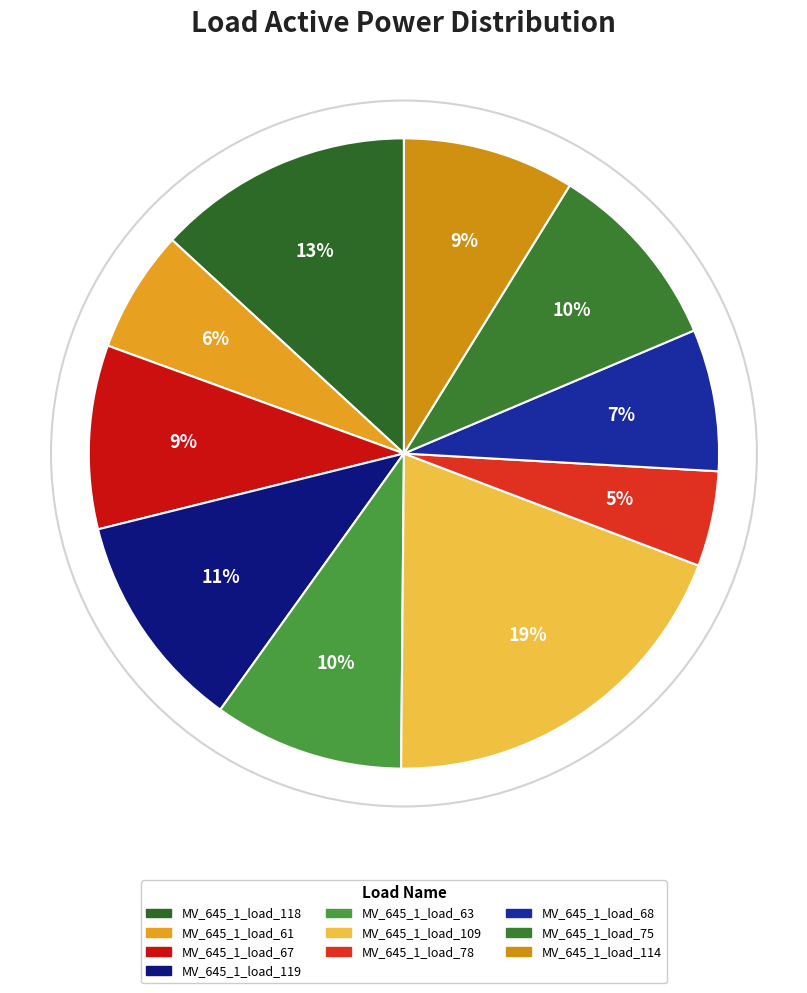

Is there a majority slice in this chart?

No